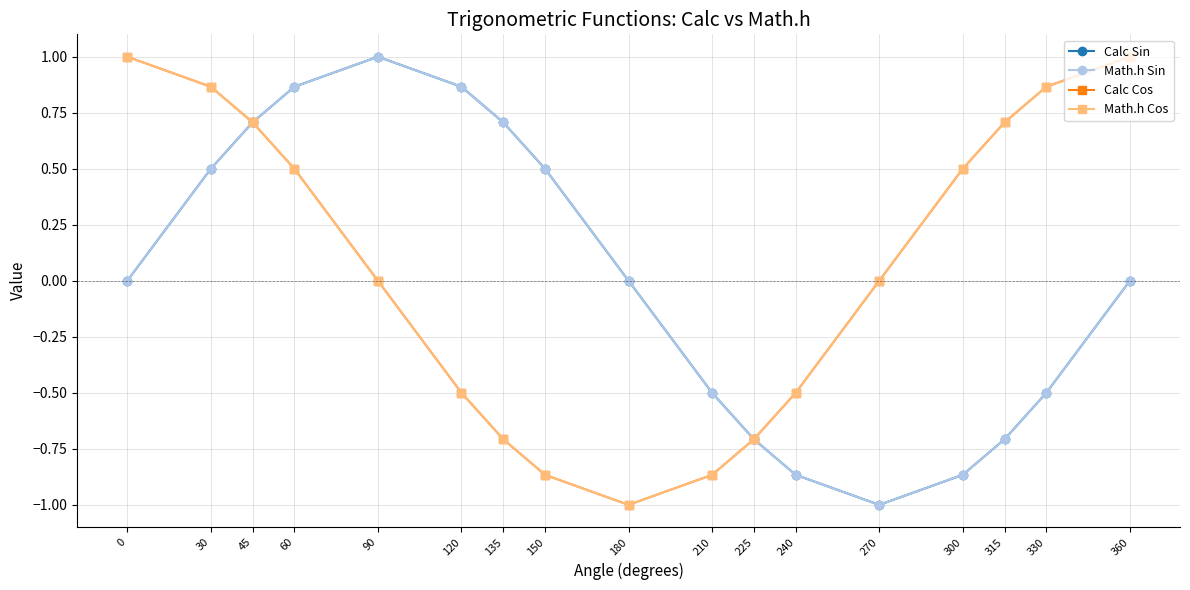

Does the chart have visible grid lines?

Yes